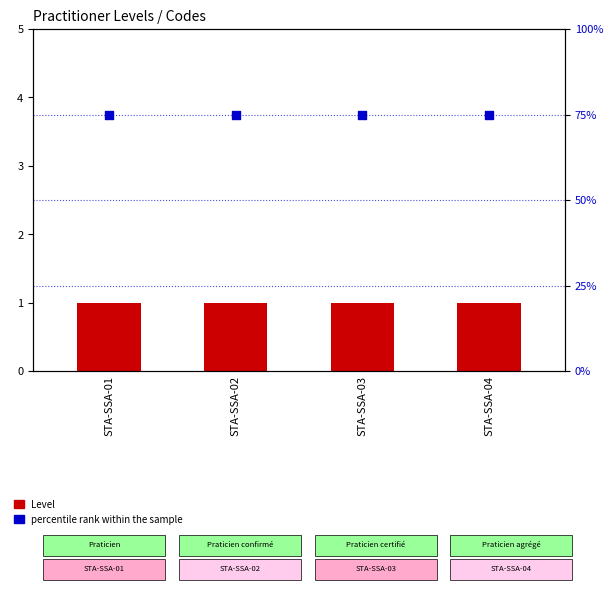

Which series has the largest Y range (max minus min)?

Level